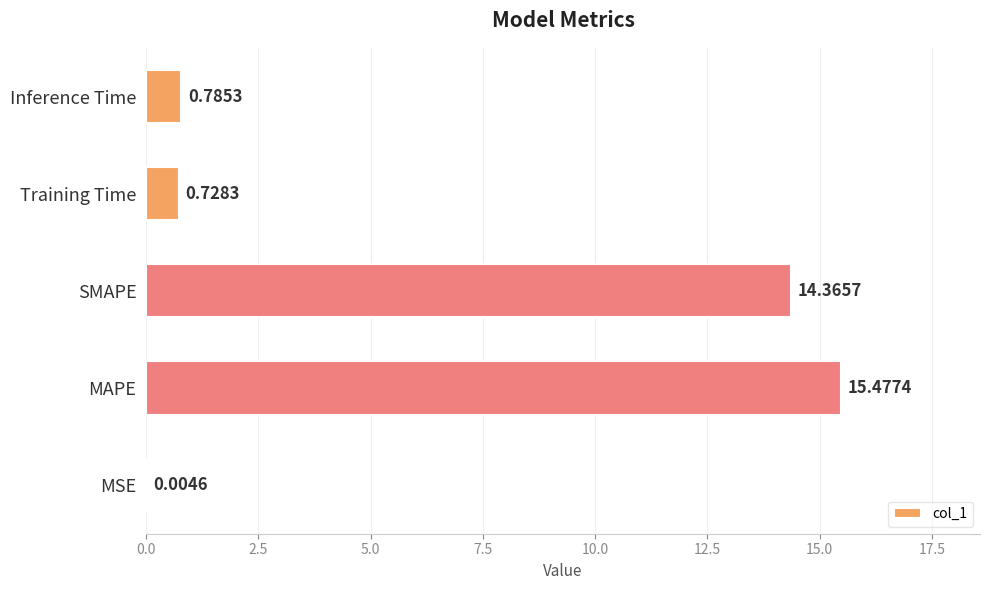

At which label is the value closest to 7?

Inference Time